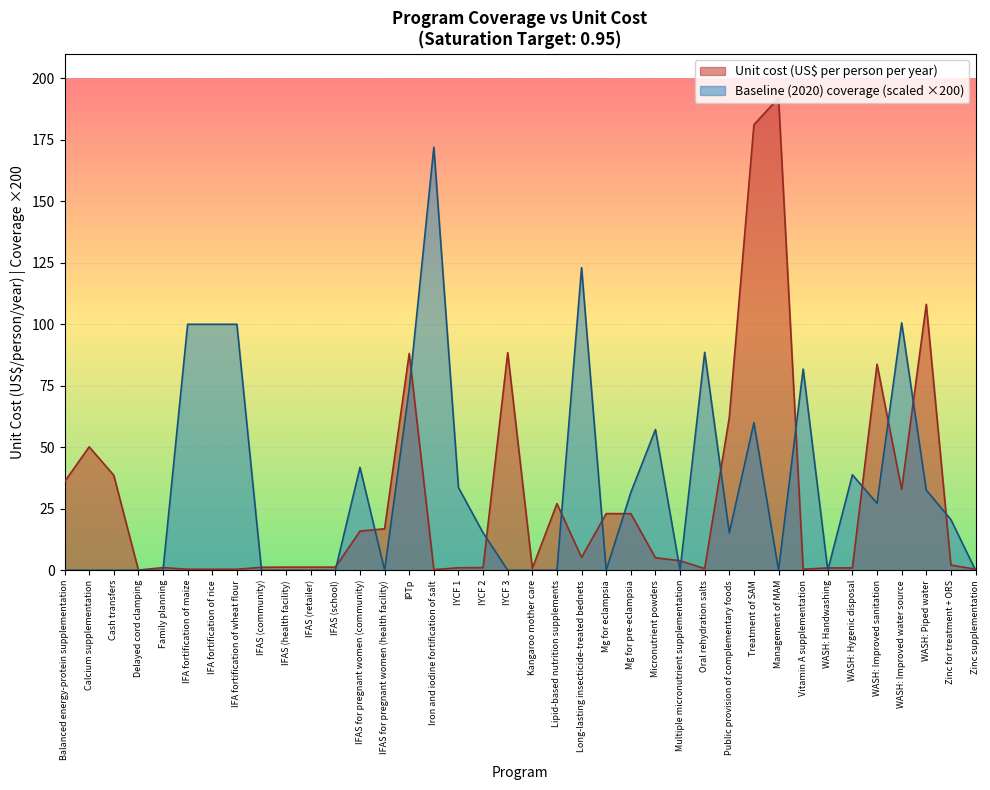

Does the chart display data point markers on the line(s)?

No